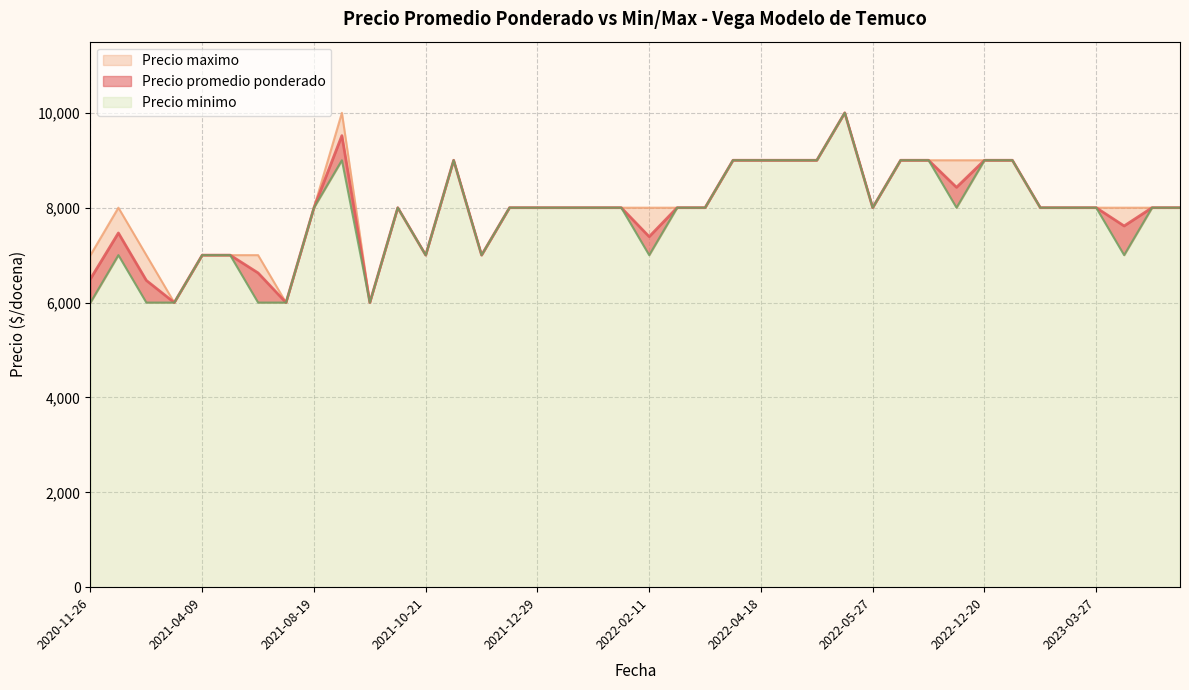

What is the difference between the maximum and second lowest values in the Precio promedio ponderado series?

4000